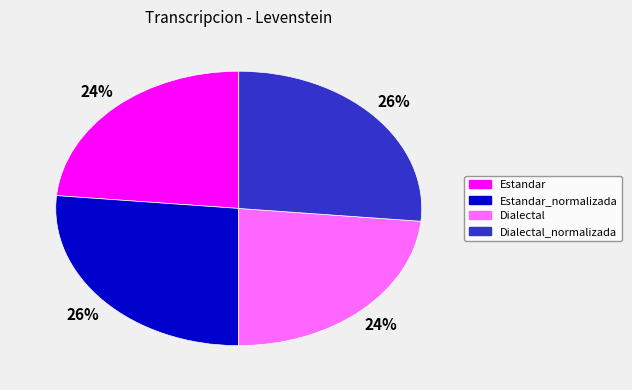

Does any single category account for the majority?

No